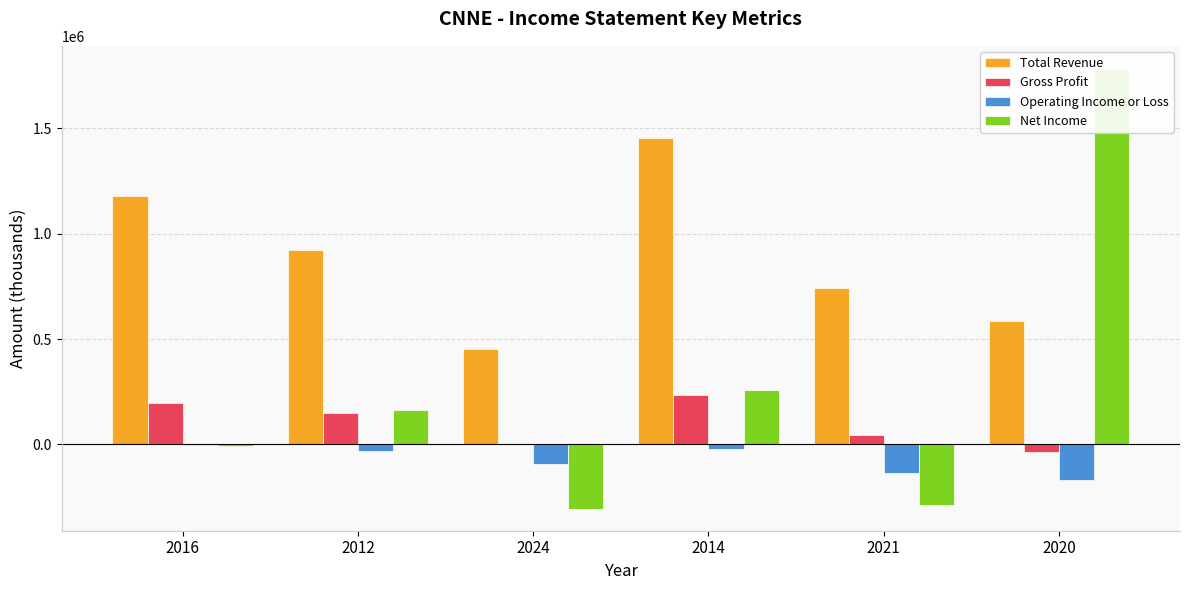

Rank the series at 2014 from lowest to highest value.

Operating Income or Loss, Gross Profit, Net Income, Total Revenue